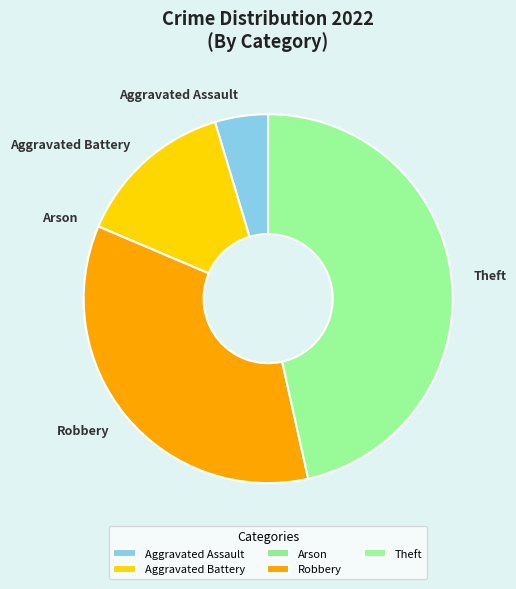

Is it true that Robbery is 35% of the pie?

True